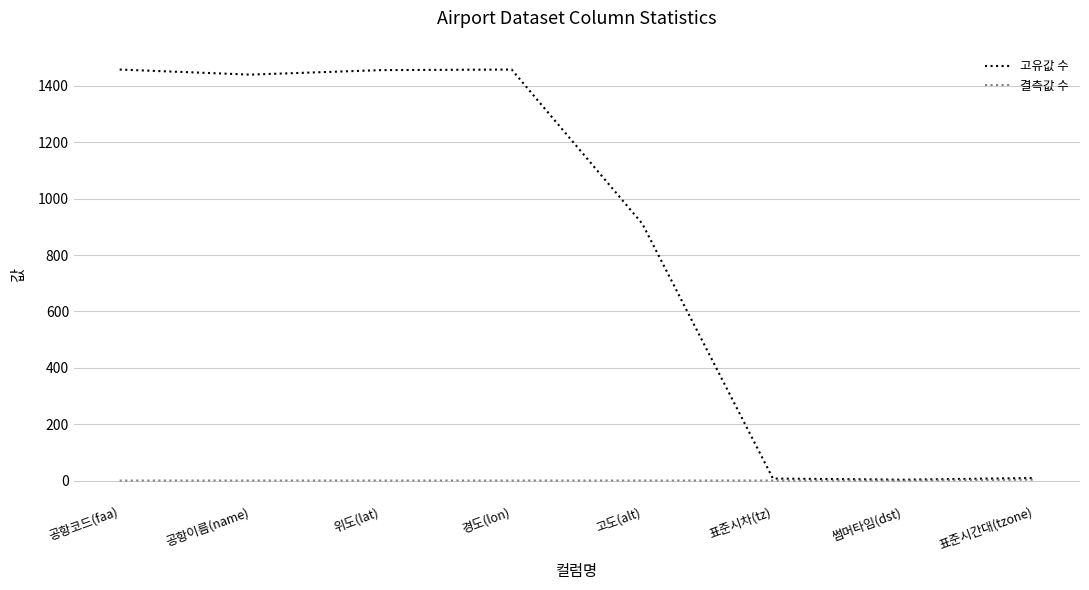

Where is the first local minimum for 고유값 수?

공항이름(name)